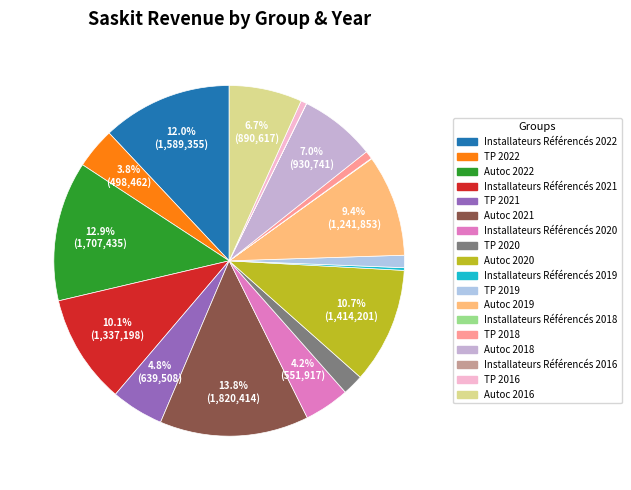

The Installateurs Référencés 2021 slice represents 6% of the pie. True or false?

False